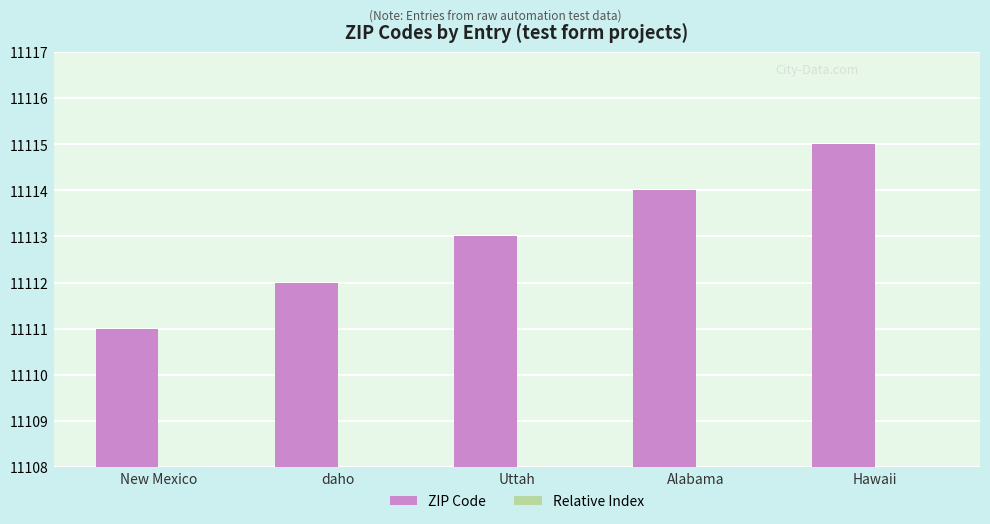

What is the difference between the Relative Index values at New Mexico and Alabama?

3